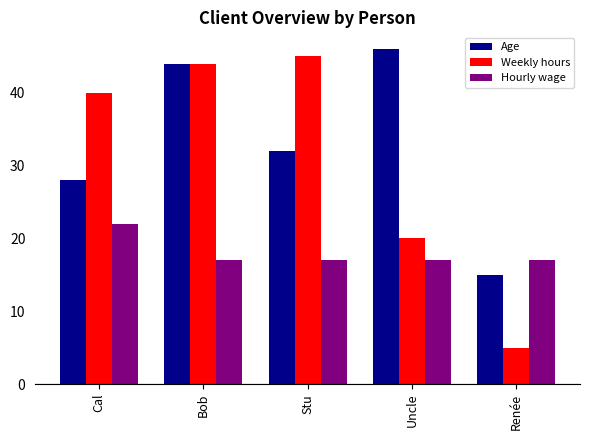

What is the spread (max minus min) of values at Renée?

12